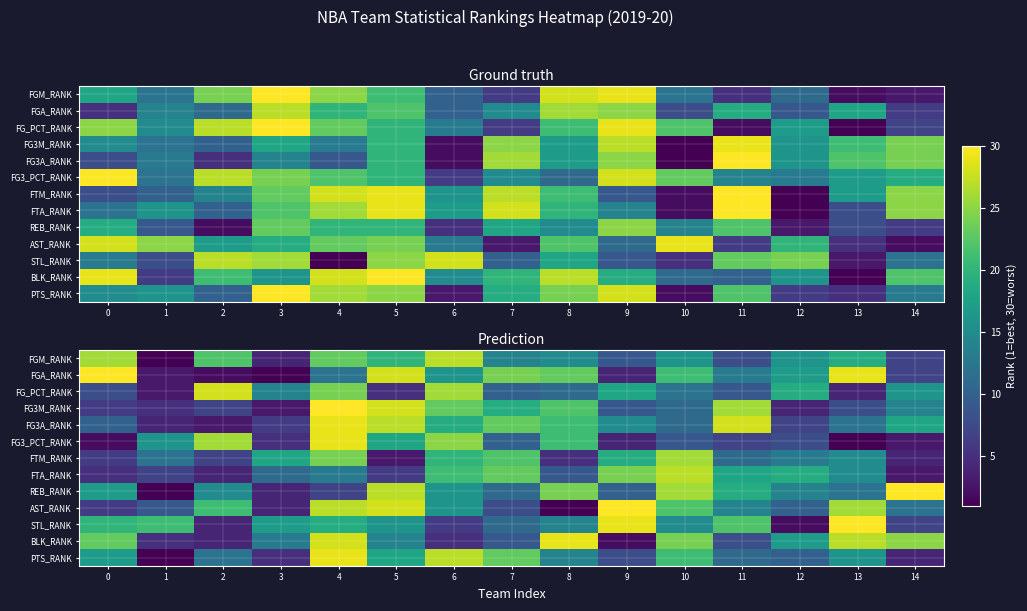

At which label does REB_RANK reach its minimum?

1